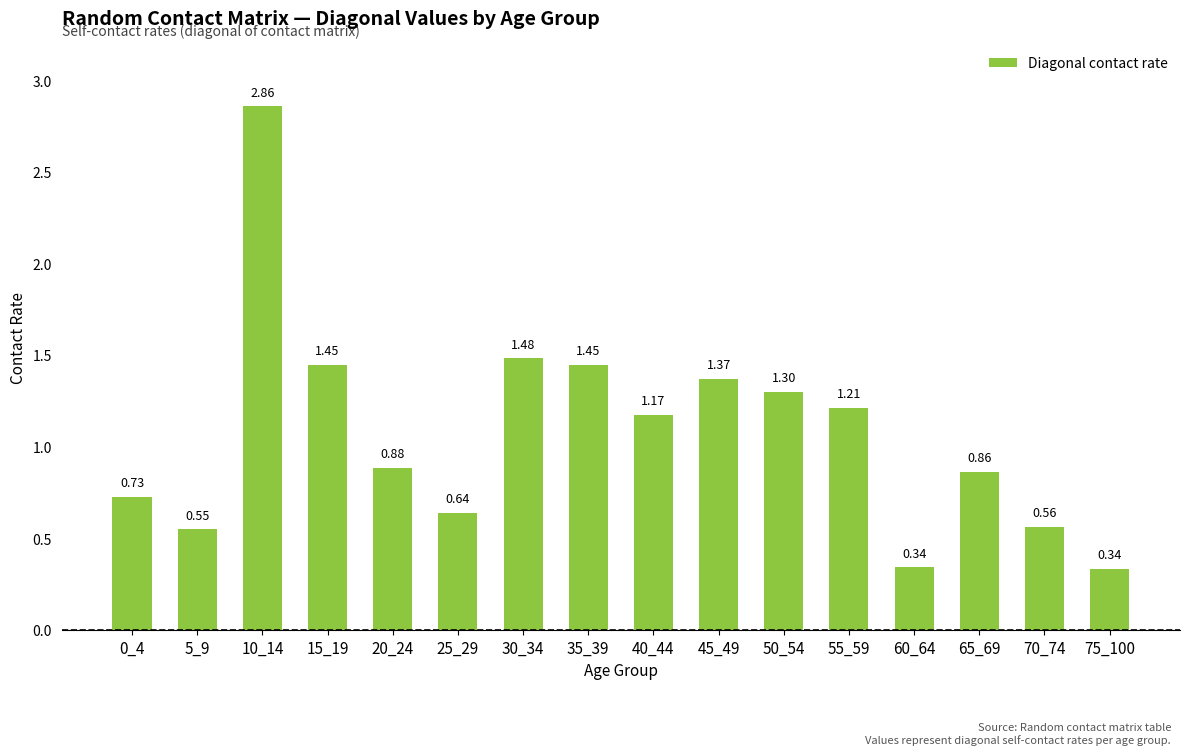

Which category has the highest value across all series?

10_14